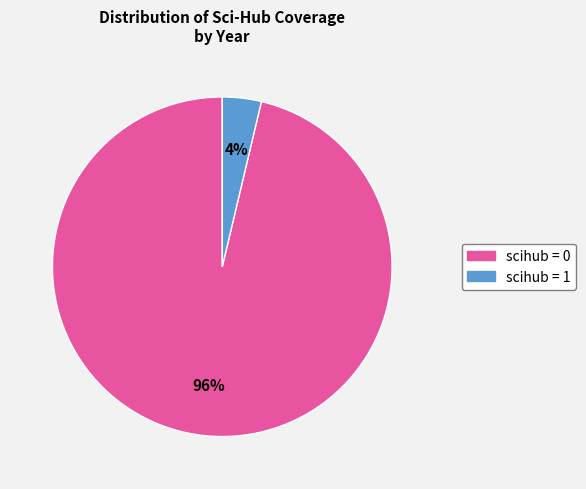

True or false: scihub = 0 accounts for 83% of the total.

False